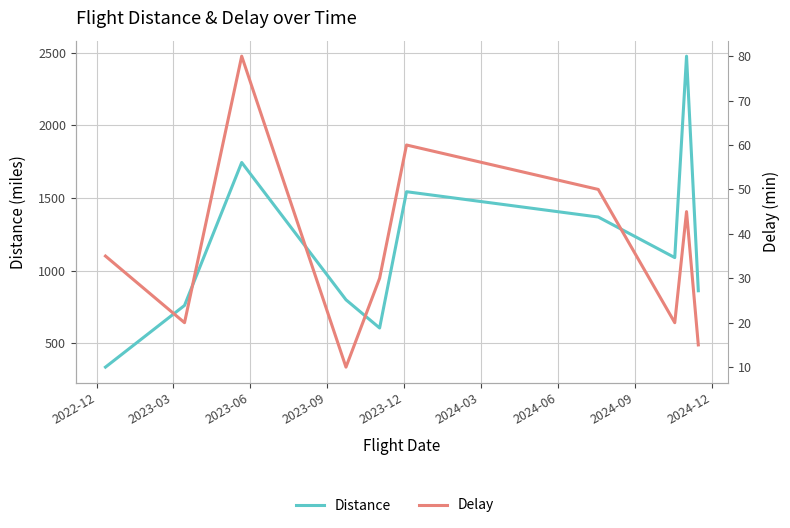

How many interior local peaks does the Distance series have?

3